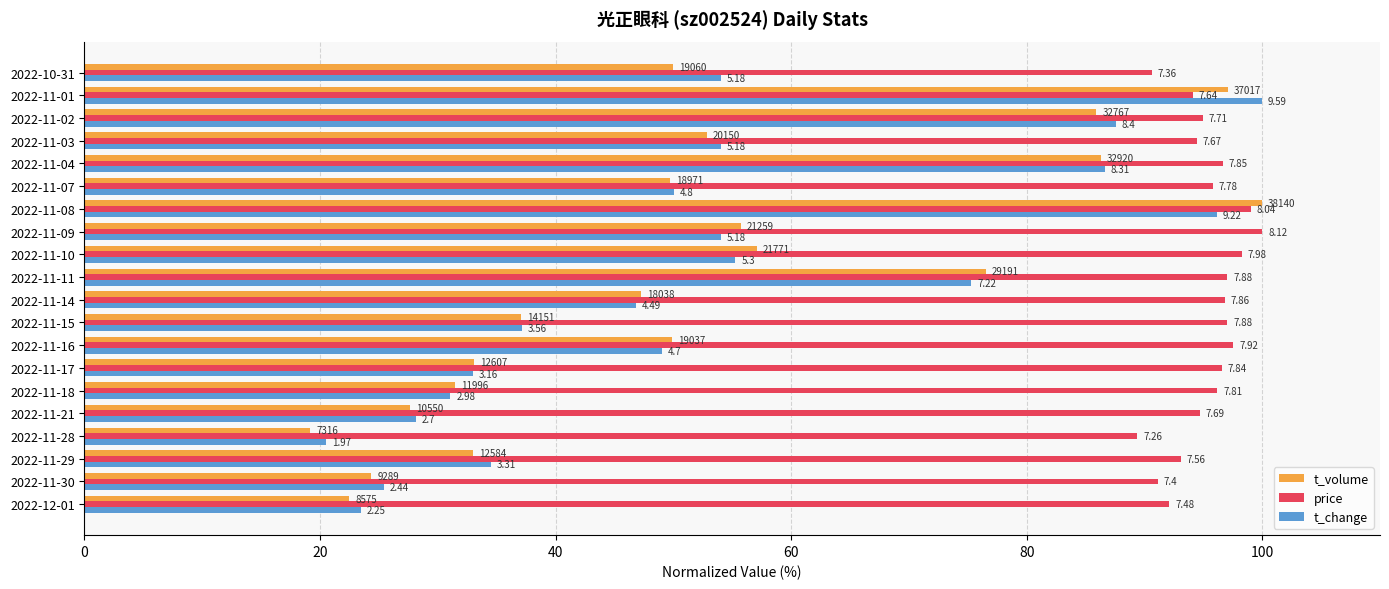

What are all the series names shown in the legend?

t_volume, price, t_change